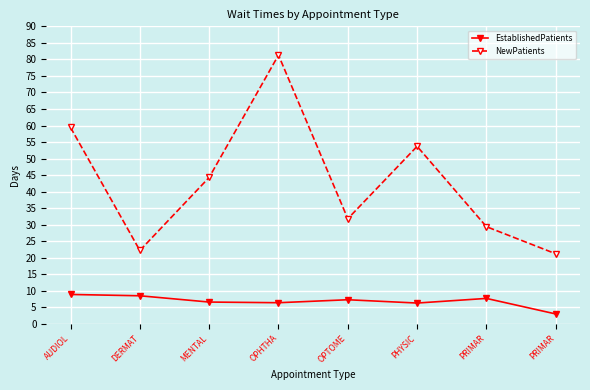

Count the number of data series in this chart.

2